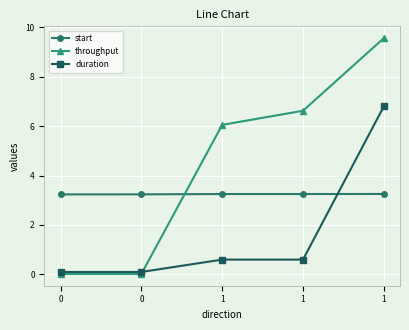

True or false: start has a value of 5.5 at 1.

False